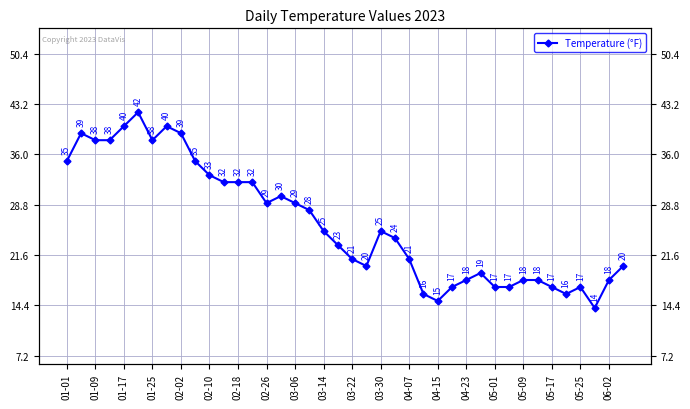

Reading right to left, what are all the values shown in this chart?

20	18	14	17	16	17	18	18	17	17	19	18	17	15	16	21	24	25	20	21	23	25	28	29	30	29	32	32	32	33	35	39	40	38	42	40	38	38	39	35